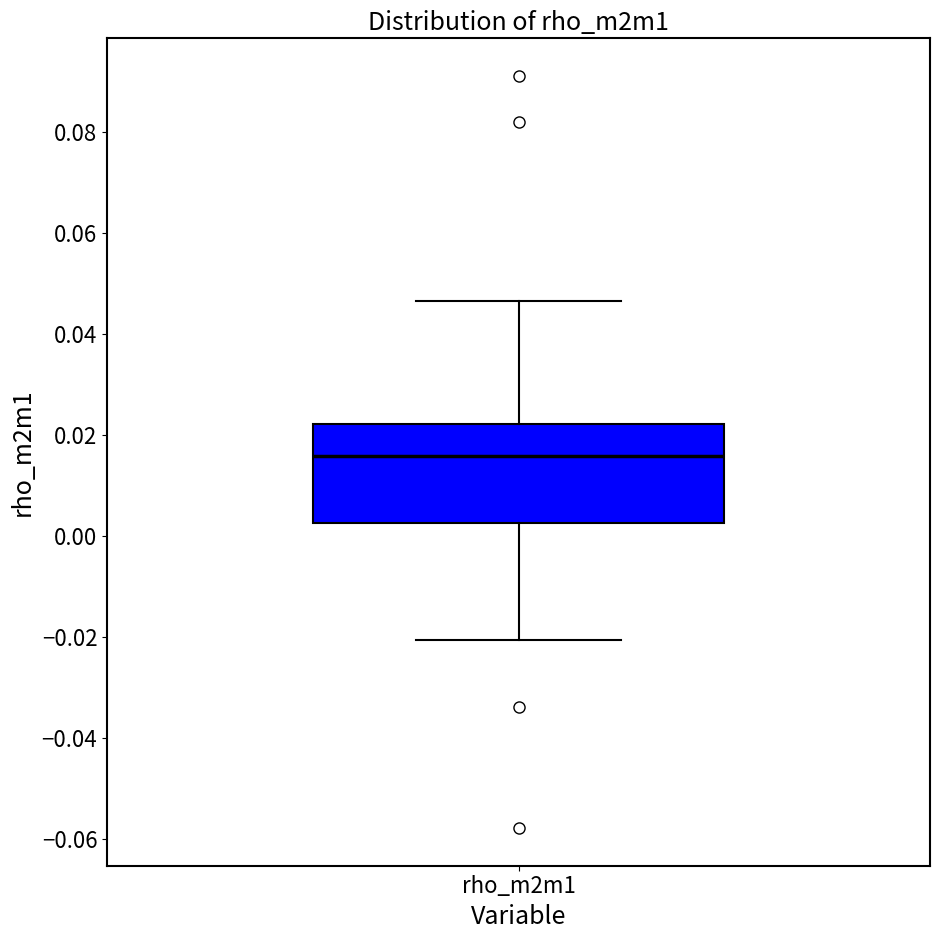

Read this box plot against the y-axis: the position of the median line, the range covered by the box, and the ends of both whiskers. The values are not printed on the chart, so give them approximately, as read against the axis.

median 0.016, box 0.002 to 0.022, whiskers -0.020 to 0.046